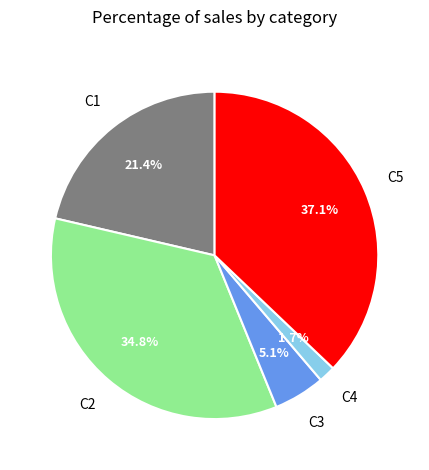

Does any single category account for the majority?

No